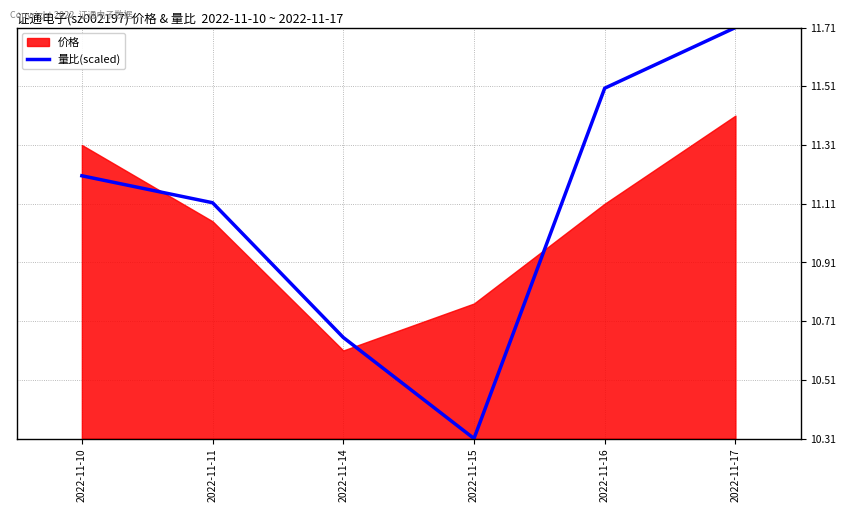

Is it true that 量比(scaled) equals 11.1 at 2022-11-11?

True